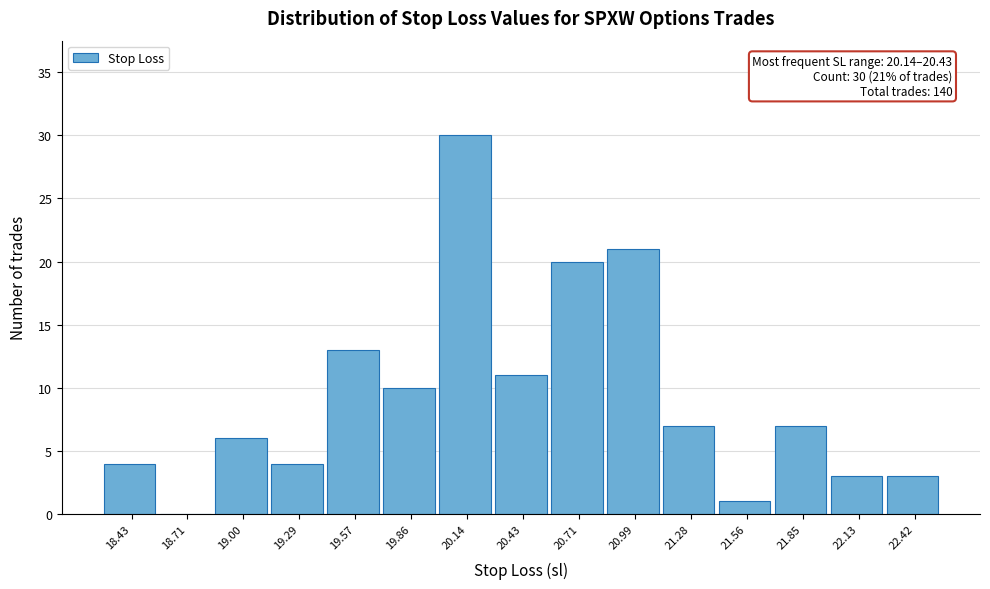

Reading right to left, extract all data points from this chart.

22.42=3	22.13=3	21.85=7	21.56=1	21.28=7	20.99=21	20.71=20	20.43=11	20.14=30	19.86=10	19.57=13	19.29=4	19.00=6	18.71=0	18.43=4